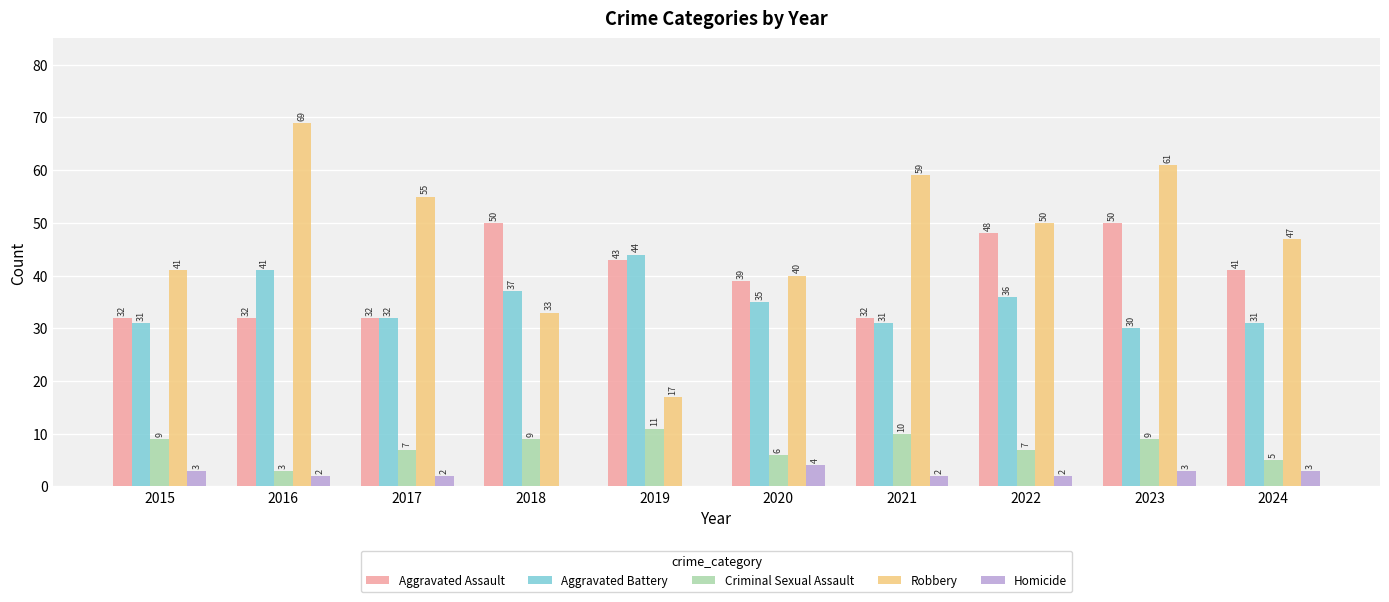

At which label is Aggravated Battery closest to 37?

2018